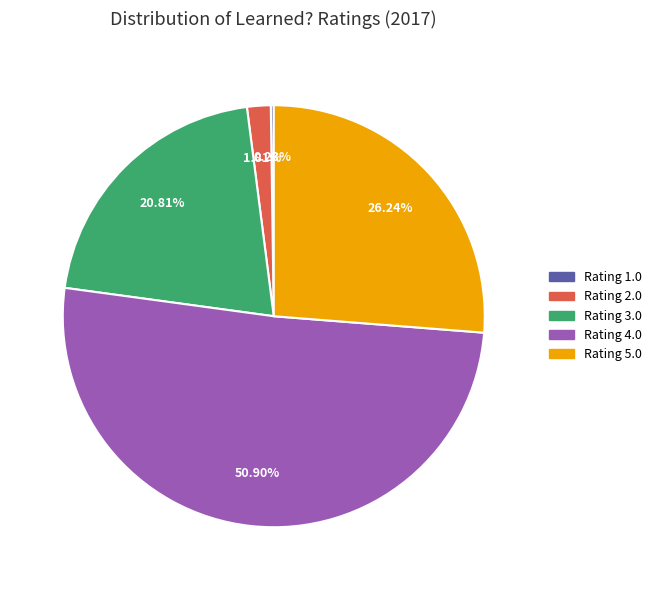

Is there any slice that represents more than half of the pie?

Yes